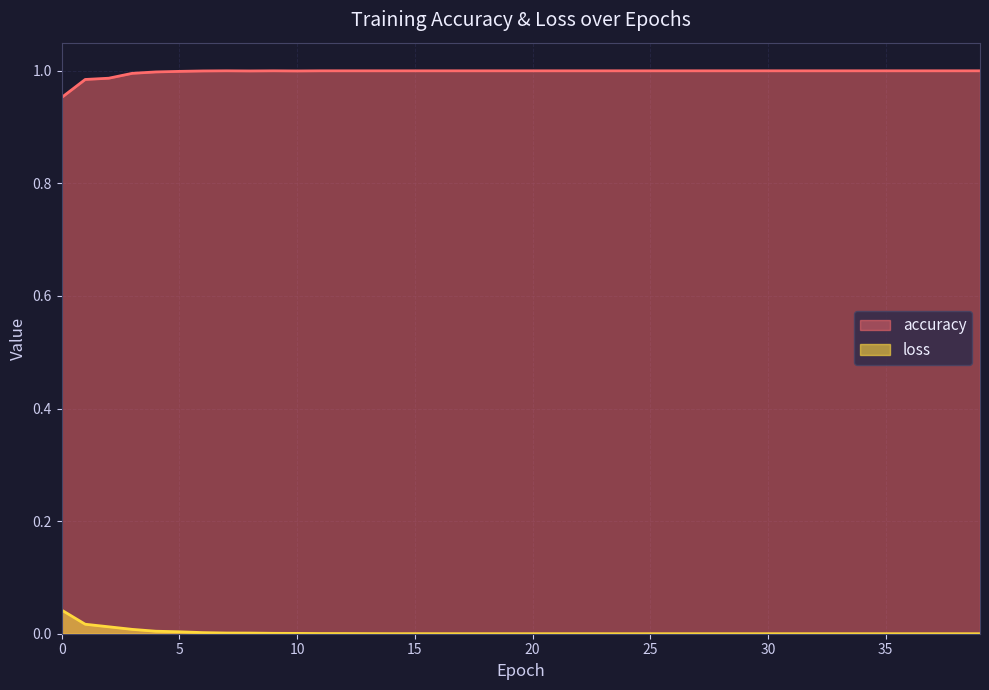

Is it true that accuracy equals 1.0 at 3?

True